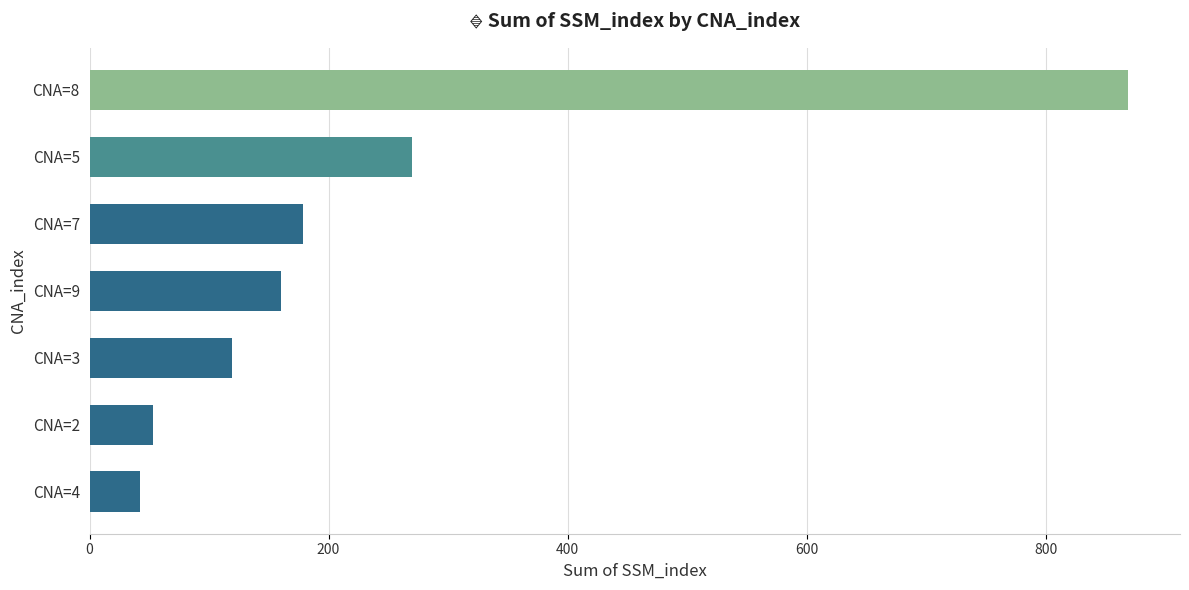

What is the difference between the maximum and minimum values?

827